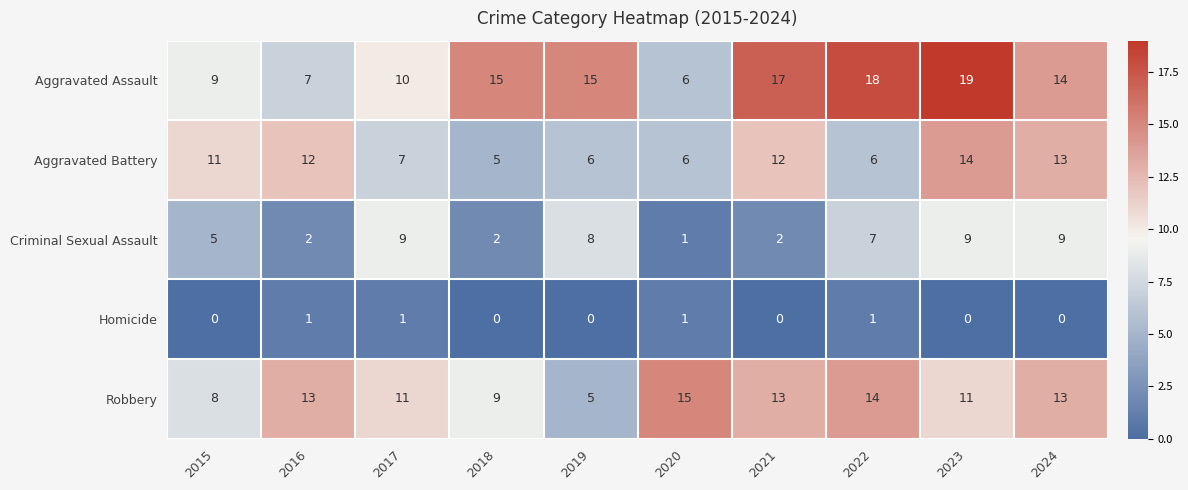

Which series has the largest total across all categories?

Aggravated Assault